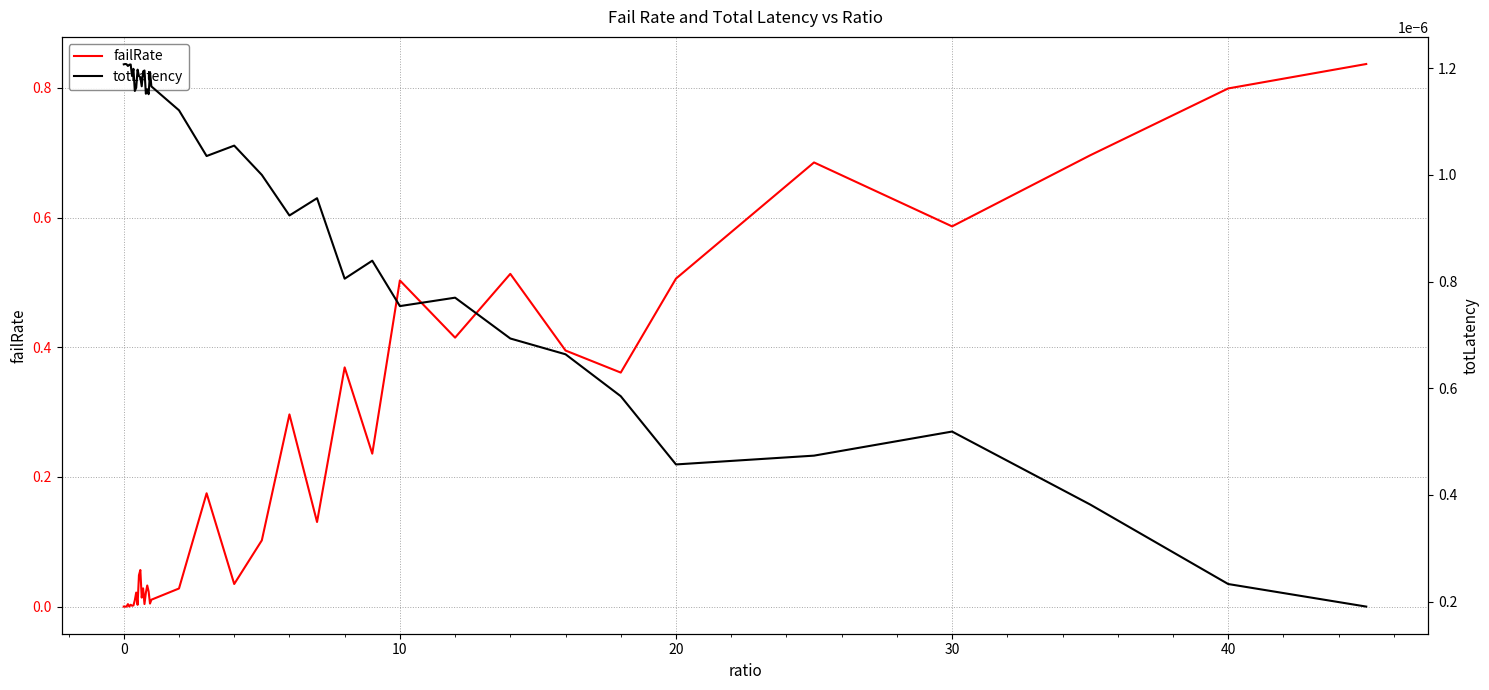

How many interior local valleys does the totLatency series have?

11